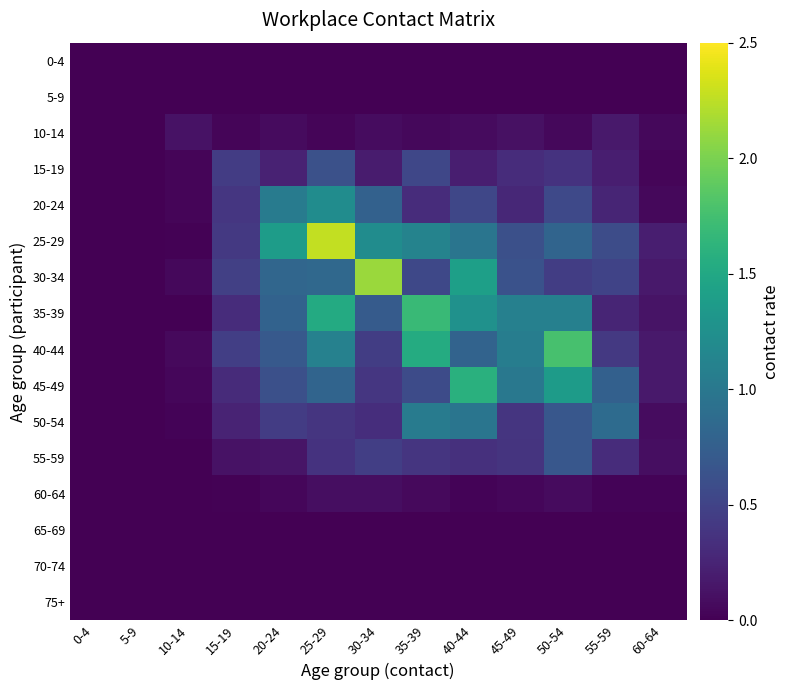

Reading left to right, extract all data points from this chart.

0-4: 0-4=0.0	5-9=0.0	10-14=0.0	15-19=0.0	20-24=0.0	25-29=0.0	30-34=0.0	35-39=0.0	40-44=0.0	45-49=0.0	50-54=0.0	55-59=0.0	60-64=0.0
5-9: 0-4=0.0	5-9=0.0	10-14=0.0	15-19=0.0	20-24=0.0	25-29=0.0	30-34=0.0	35-39=0.0	40-44=0.0	45-49=0.0	50-54=0.0	55-59=0.0	60-64=0.0
10-14: 0-4=0.0	5-9=0.0	10-14=0.1	15-19=0.0	20-24=0.1	25-29=0.0	30-34=0.1	35-39=0.0	40-44=0.1	45-49=0.1	50-54=0.1	55-59=0.2	60-64=0.1
15-19: 0-4=0.0	5-9=0.0	10-14=0.0	15-19=0.4	20-24=0.2	25-29=0.6	30-34=0.2	35-39=0.5	40-44=0.2	45-49=0.3	50-54=0.4	55-59=0.2	60-64=0.0
20-24: 0-4=0.0	5-9=0.0	10-14=0.0	15-19=0.4	20-24=1.0	25-29=1.2	30-34=0.8	35-39=0.3	40-44=0.5	45-49=0.3	50-54=0.5	55-59=0.3	60-64=0.1
25-29: 0-4=0.0	5-9=0.0	10-14=0.0	15-19=0.4	20-24=1.4	25-29=2.3	30-34=1.2	35-39=1.1	40-44=1.0	45-49=0.6	50-54=0.8	55-59=0.6	60-64=0.2
30-34: 0-4=0.0	5-9=0.0	10-14=0.1	15-19=0.5	20-24=0.8	25-29=0.8	30-34=2.1	35-39=0.5	40-44=1.4	45-49=0.6	50-54=0.5	55-59=0.5	60-64=0.2
35-39: 0-4=0.0	5-9=0.0	10-14=0.0	15-19=0.3	20-24=0.8	25-29=1.5	30-34=0.7	35-39=1.7	40-44=1.3	45-49=1.1	50-54=1.1	55-59=0.3	60-64=0.1
40-44: 0-4=0.0	5-9=0.0	10-14=0.1	15-19=0.5	20-24=0.7	25-29=1.1	30-34=0.5	35-39=1.5	40-44=0.8	45-49=1.1	50-54=1.8	55-59=0.4	60-64=0.2
45-49: 0-4=0.0	5-9=0.0	10-14=0.0	15-19=0.3	20-24=0.6	25-29=0.8	30-34=0.4	35-39=0.6	40-44=1.6	45-49=1.0	50-54=1.4	55-59=0.8	60-64=0.2
50-54: 0-4=0.0	5-9=0.0	10-14=0.0	15-19=0.2	20-24=0.4	25-29=0.4	30-34=0.3	35-39=1.0	40-44=1.0	45-49=0.4	50-54=0.7	55-59=0.9	60-64=0.1
55-59: 0-4=0.0	5-9=0.0	10-14=0.0	15-19=0.1	20-24=0.1	25-29=0.4	30-34=0.5	35-39=0.4	40-44=0.3	45-49=0.4	50-54=0.7	55-59=0.3	60-64=0.1
60-64: 0-4=0.0	5-9=0.0	10-14=0.0	15-19=0.0	20-24=0.0	25-29=0.1	30-34=0.1	35-39=0.1	40-44=0.0	45-49=0.0	50-54=0.1	55-59=0.0	60-64=0.0
65-69: 0-4=0.0	5-9=0.0	10-14=0.0	15-19=0.0	20-24=0.0	25-29=0.0	30-34=0.0	35-39=0.0	40-44=0.0	45-49=0.0	50-54=0.0	55-59=0.0	60-64=0.0
70-74: 0-4=0.0	5-9=0.0	10-14=0.0	15-19=0.0	20-24=0.0	25-29=0.0	30-34=0.0	35-39=0.0	40-44=0.0	45-49=0.0	50-54=0.0	55-59=0.0	60-64=0.0
75+: 0-4=0.0	5-9=0.0	10-14=0.0	15-19=0.0	20-24=0.0	25-29=0.0	30-34=0.0	35-39=0.0	40-44=0.0	45-49=0.0	50-54=0.0	55-59=0.0	60-64=0.0